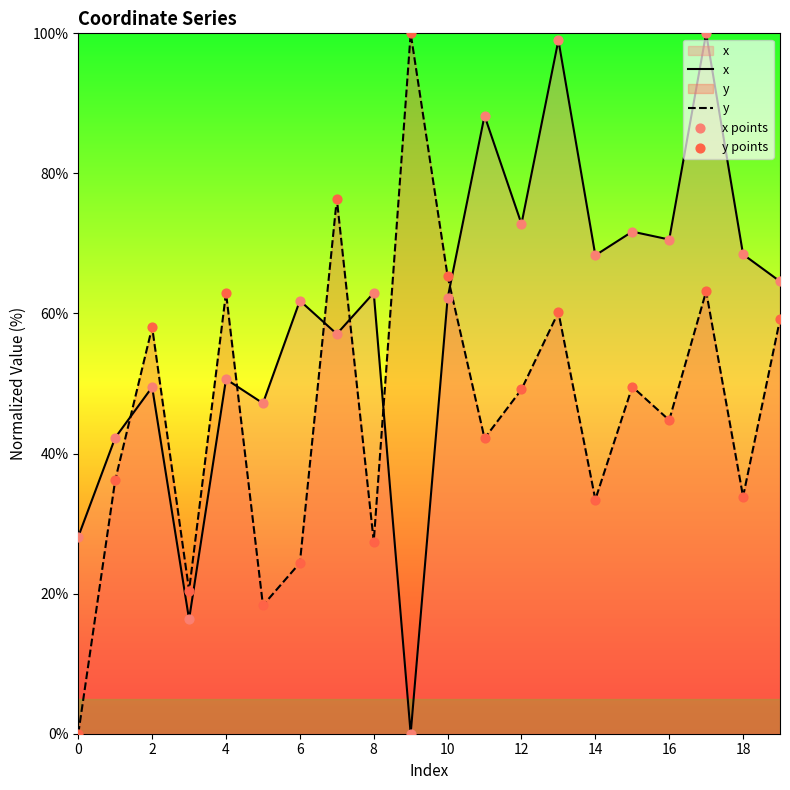

Which series reaches the minimum Y coordinate?

x